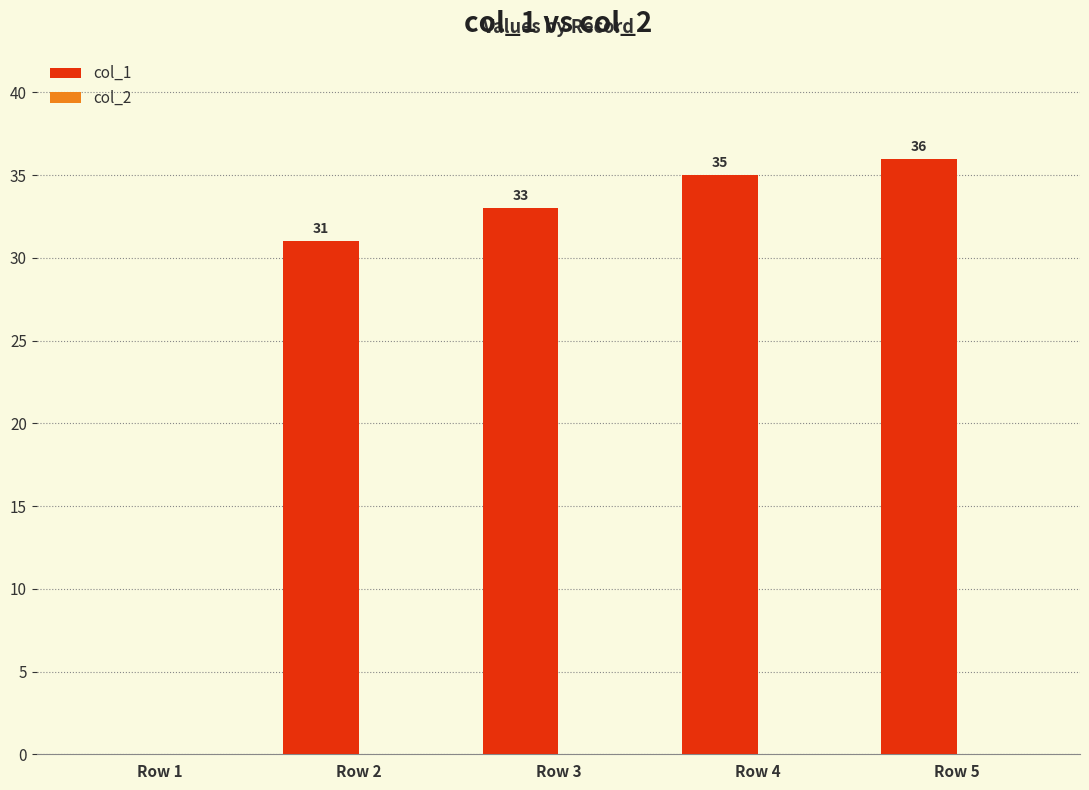

What is the change in value from Row 3 to Row 4?

+2